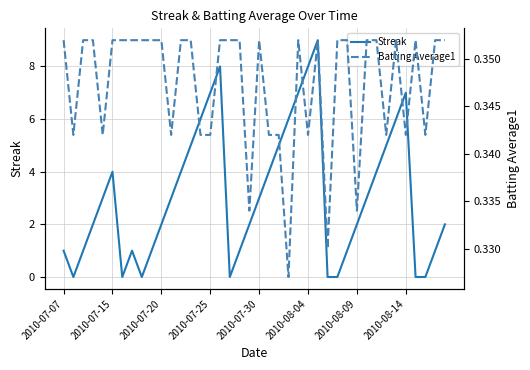

What is the difference between the highest and lowest values at 9?

0.6